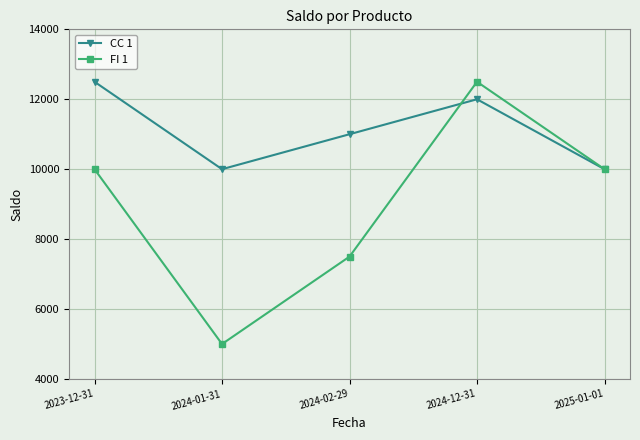

Is the value of FI 1 at 2025-01-01 greater than the value of CC 1 at 2024-12-31?

No